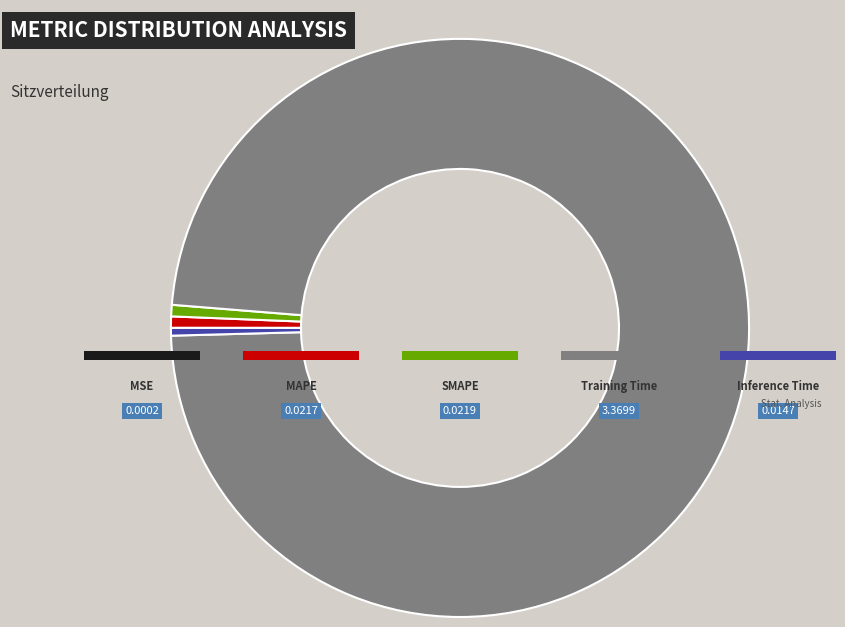

Is there a majority slice in this chart?

Yes